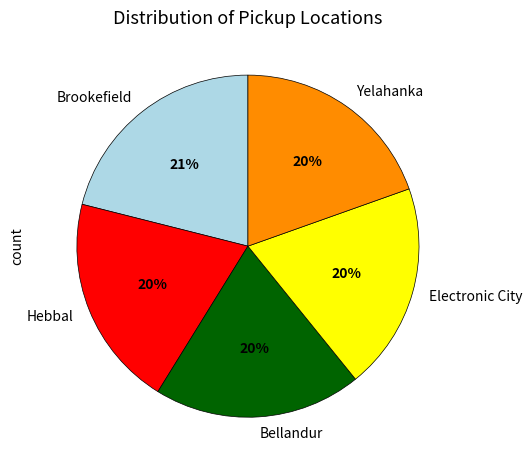

Which has a higher value, Bellandur or Brookefield?

Brookefield